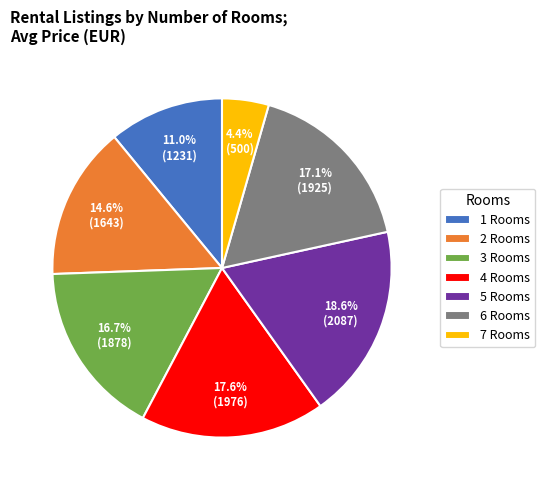

Combined, do 1 Rooms and 6 Rooms account for over 50%?

No